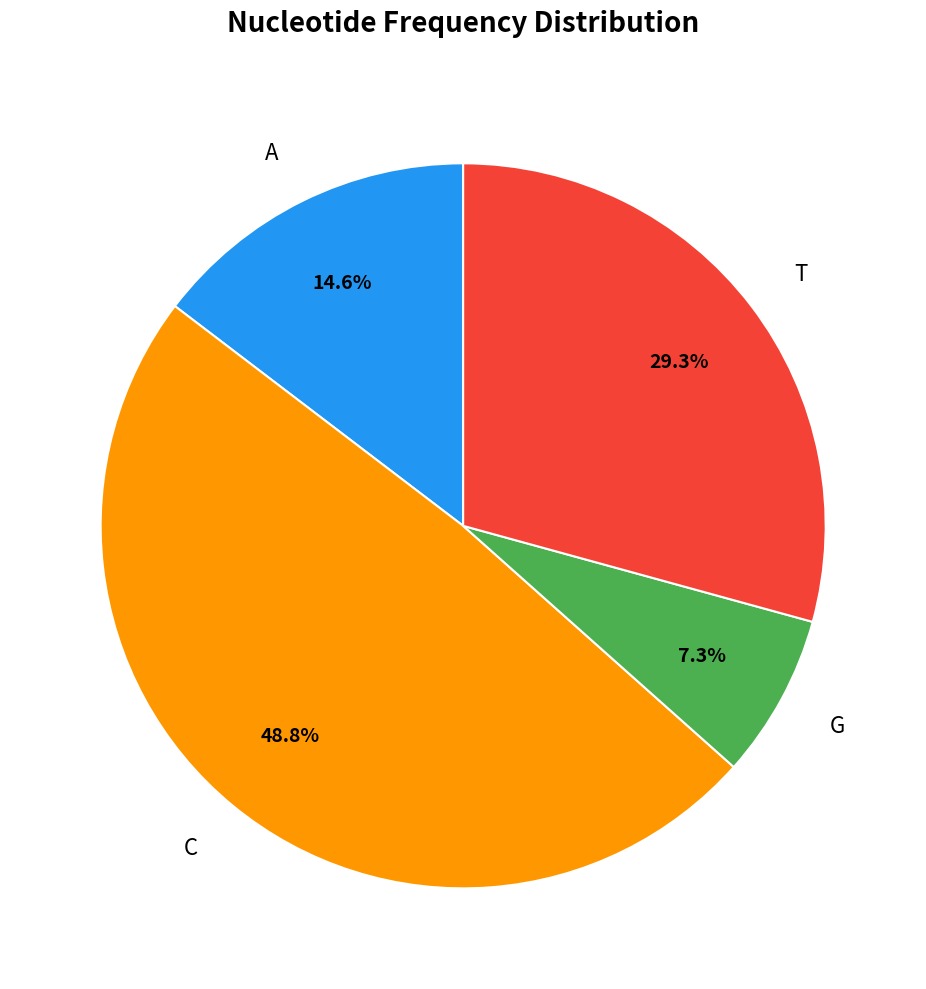

Which category has the biggest portion of the pie?

C